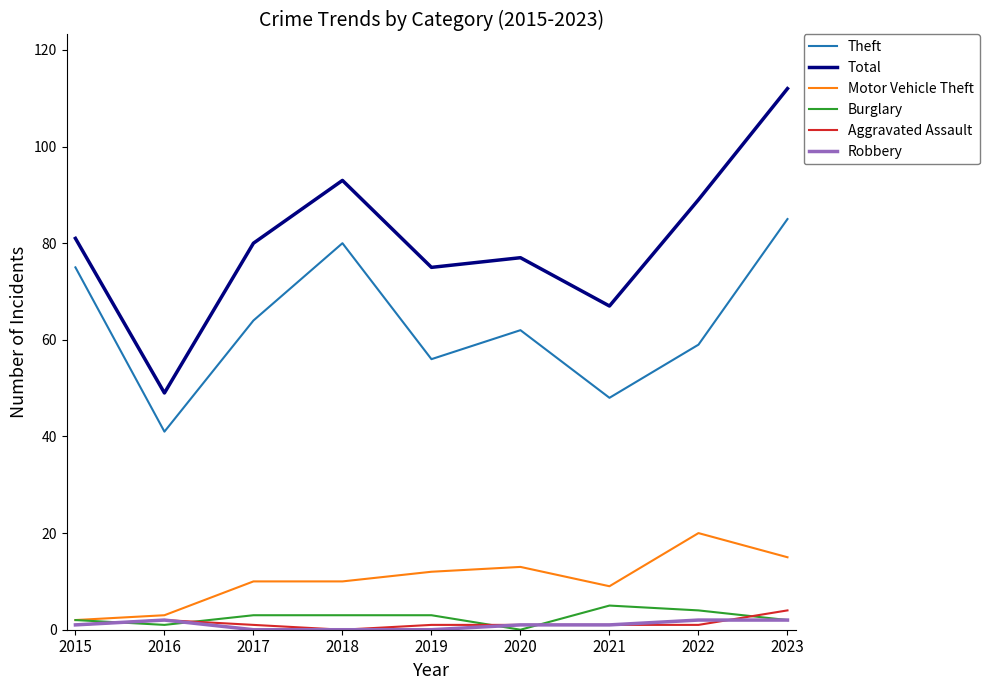

Does the chart have visible grid lines?

No